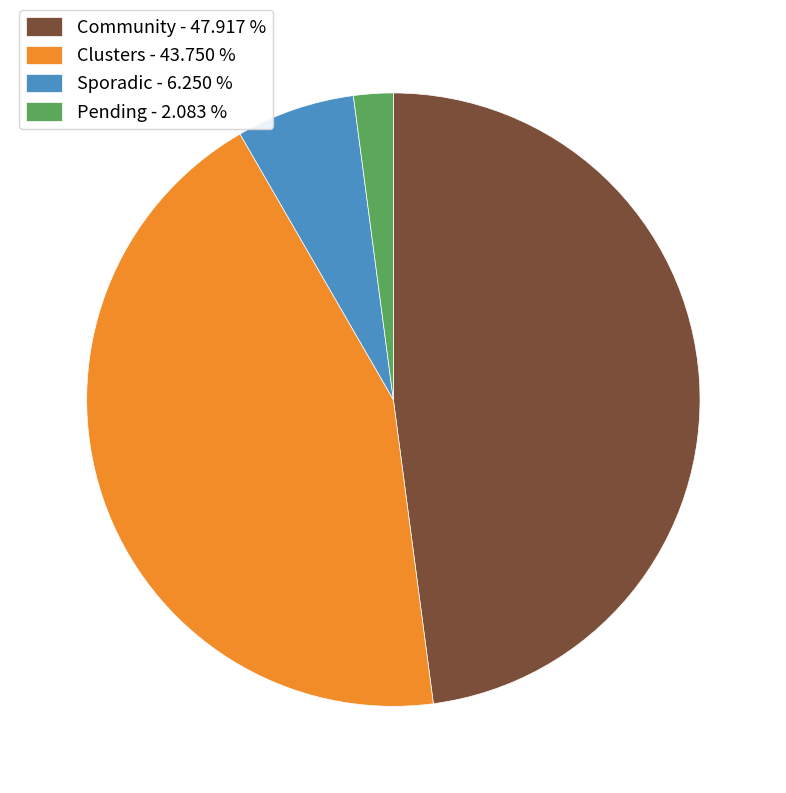

Is there any slice that represents more than half of the pie?

No